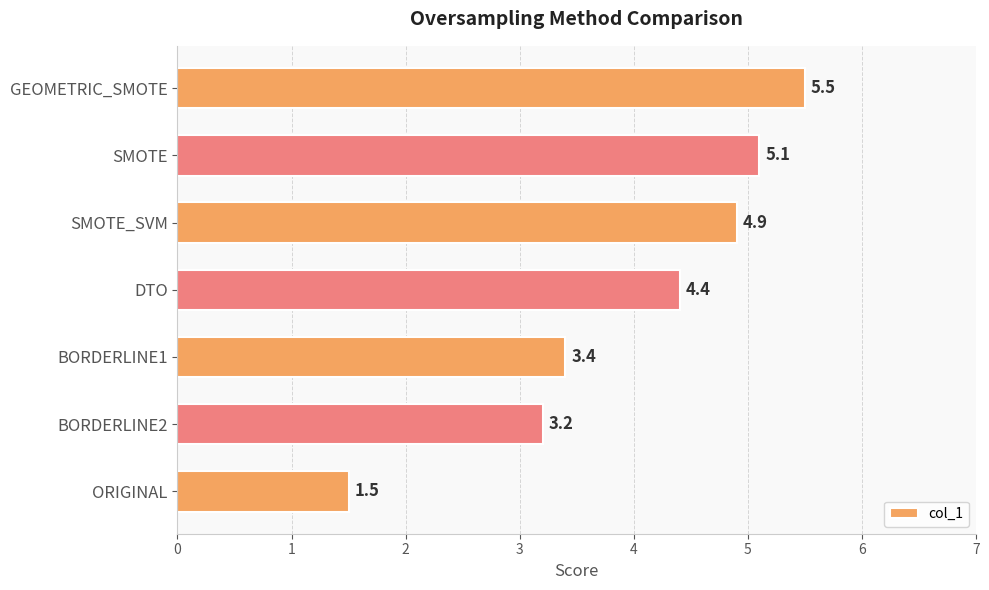

List the labels in order of value, smallest first.

ORIGINAL, BORDERLINE2, BORDERLINE1, DTO, SMOTE_SVM, SMOTE, GEOMETRIC_SMOTE